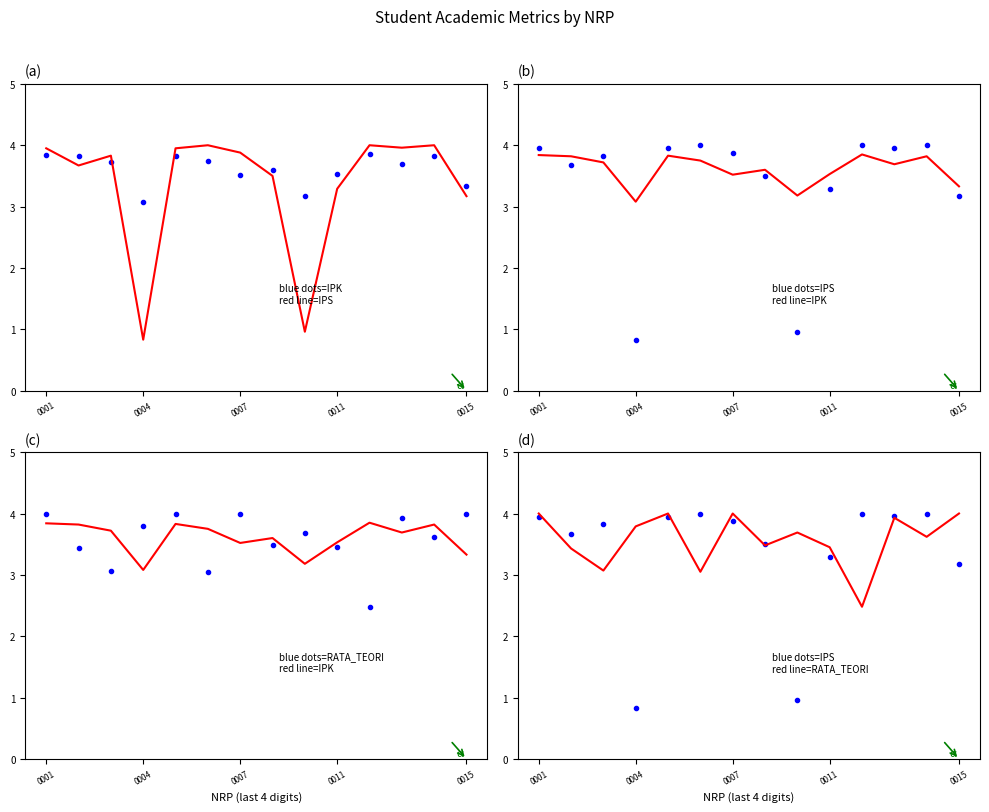

Count the IPK (line) values in the range 3 to 4.

14